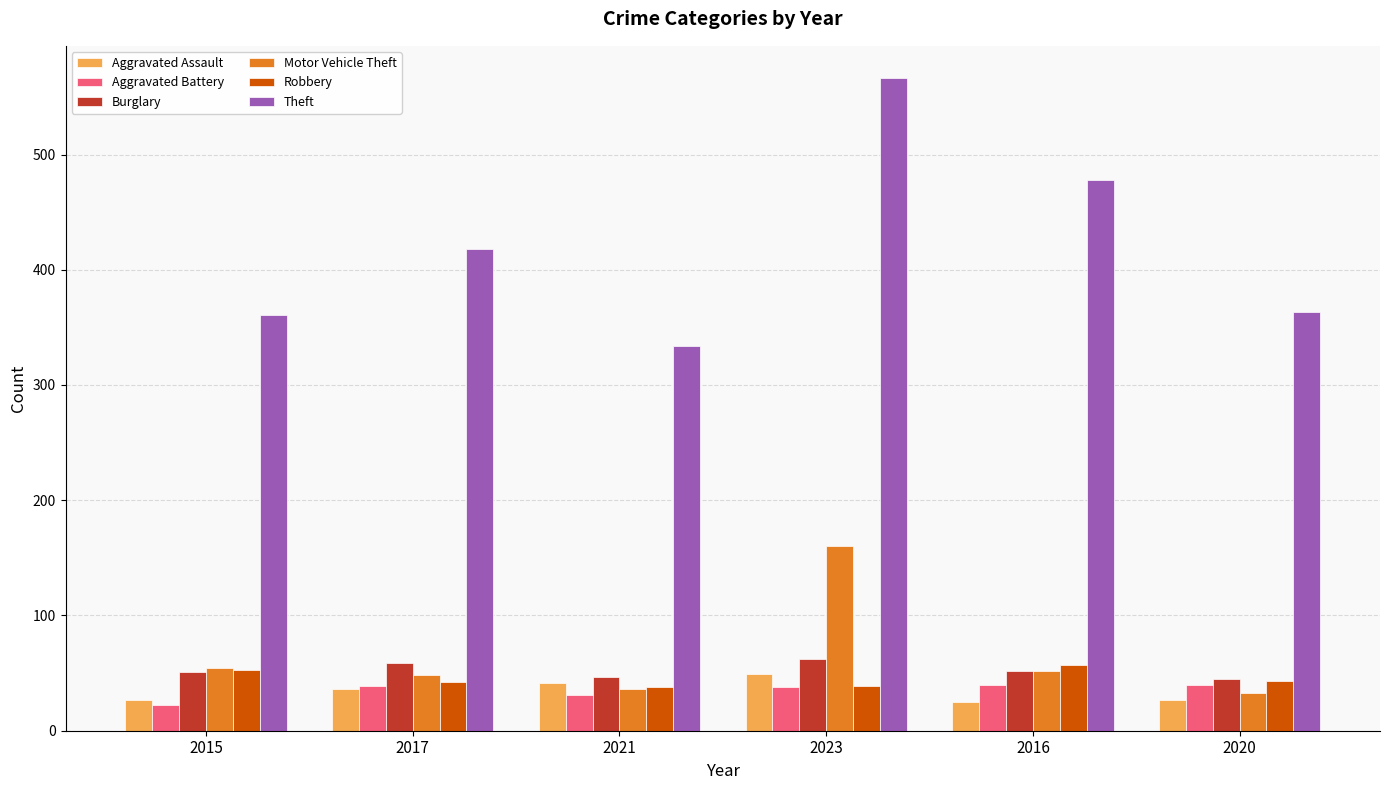

What position from the left is 2023?

4